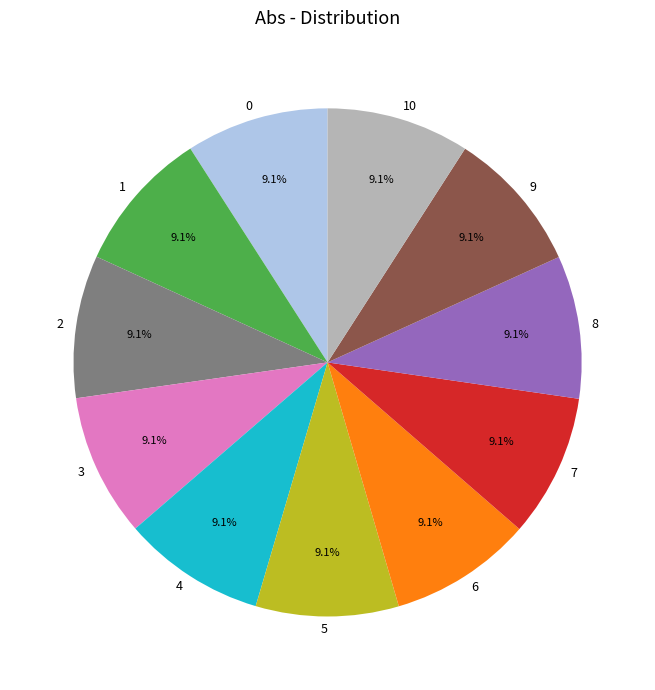

What portion of the pie excludes 7?

90.9%